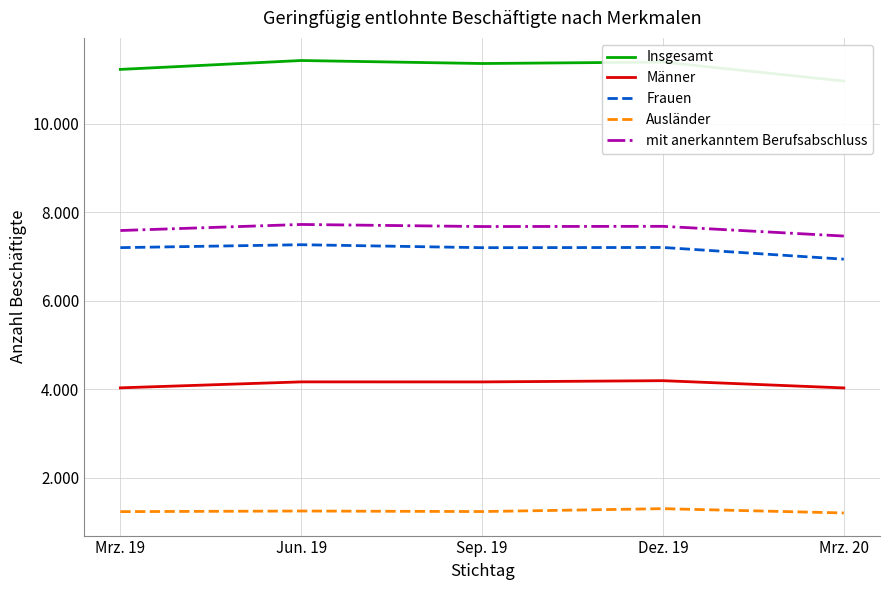

Reading left to right, what are all the values shown in this chart?

Insgesamt: Mrz. 19=11230	Jun. 19=11431	Sep. 19=11363	Dez. 19=11396	Mrz. 20=10967
Männer: Mrz. 19=4030	Jun. 19=4165	Sep. 19=4164	Dez. 19=4192	Mrz. 20=4028
Frauen: Mrz. 19=7200	Jun. 19=7266	Sep. 19=7199	Dez. 19=7204	Mrz. 20=6939
Ausländer: Mrz. 19=1231	Jun. 19=1245	Sep. 19=1233	Dez. 19=1298	Mrz. 20=1201
mit anerkanntem Berufsabschluss: Mrz. 19=7587	Jun. 19=7724	Sep. 19=7677	Dez. 19=7682	Mrz. 20=7462